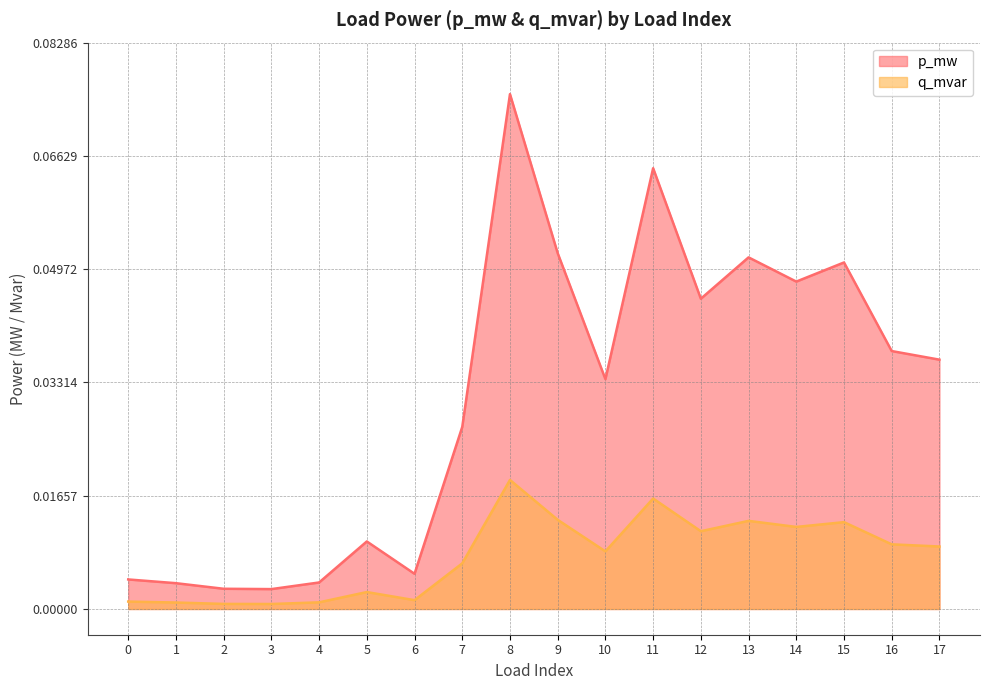

True or false: q_mvar and p_mw intersect in this chart.

False